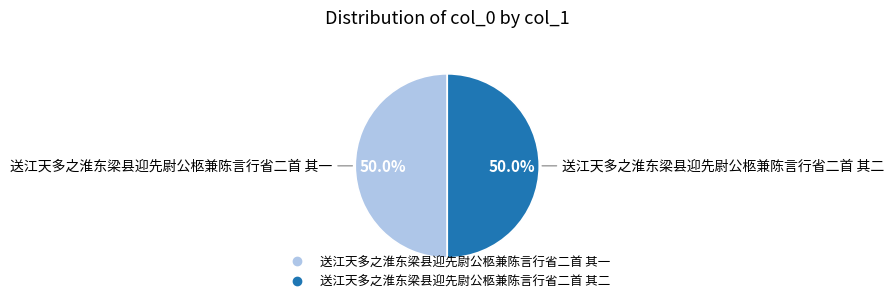

What is the ratio of the value at 送江天多之淮东梁县迎先尉公柩兼陈言行省二首 其二 to the value at 送江天多之淮东梁县迎先尉公柩兼陈言行省二首 其一?

1.0